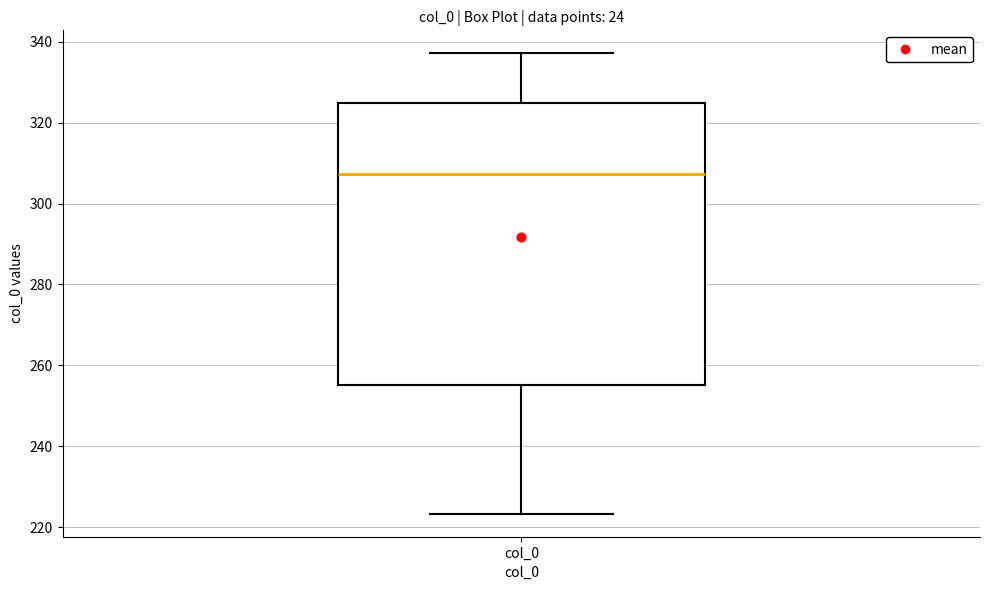

Where does the median line of the box for col_0 sit on the y-axis? The values are not printed on the chart, so give them approximately, as read against the axis.

308